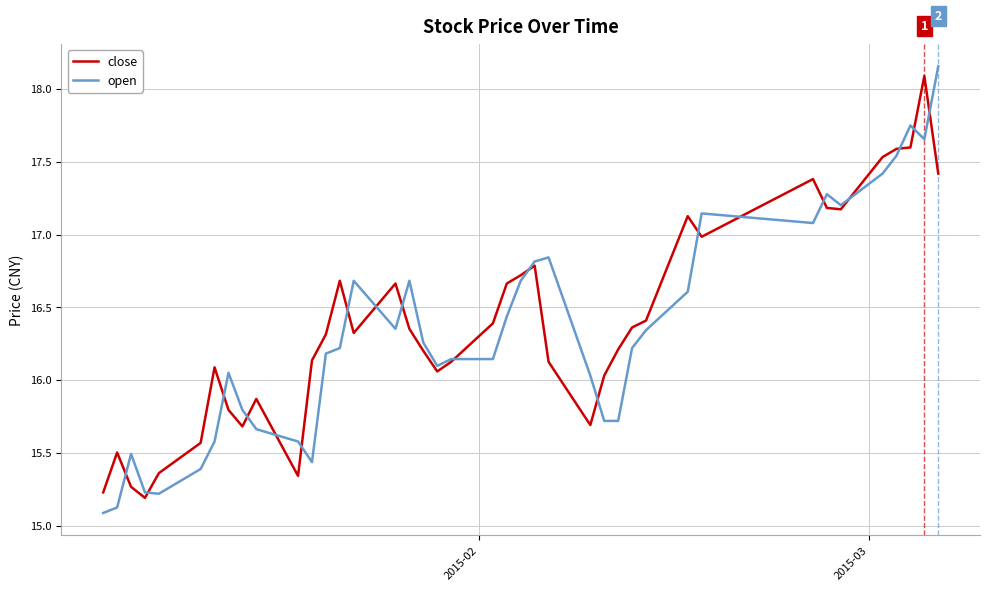

What is the lowest value of the open series?

15.1